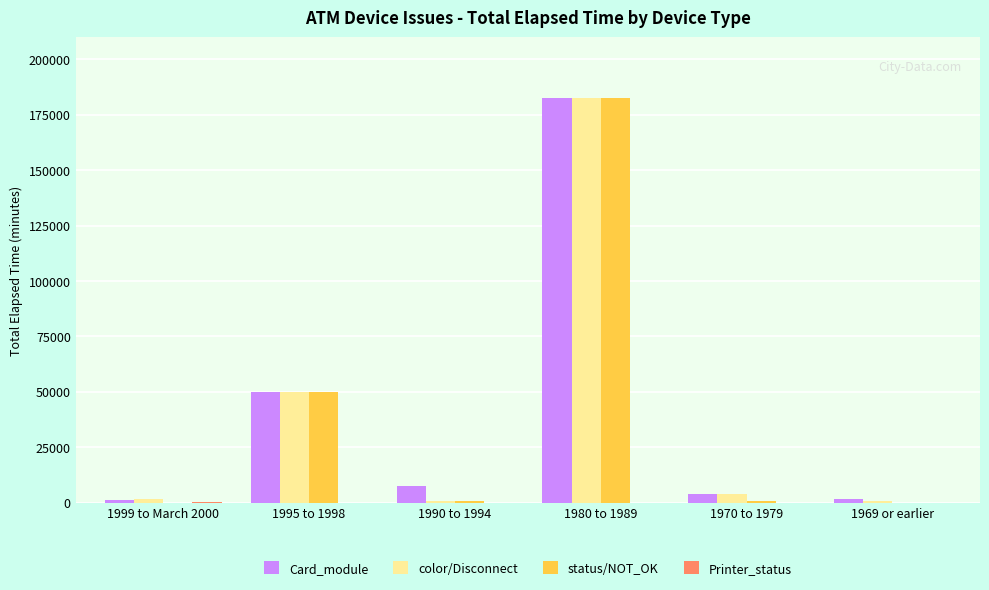

Where is status/NOT_OK nearest to the value 91341?

1995 to 1998